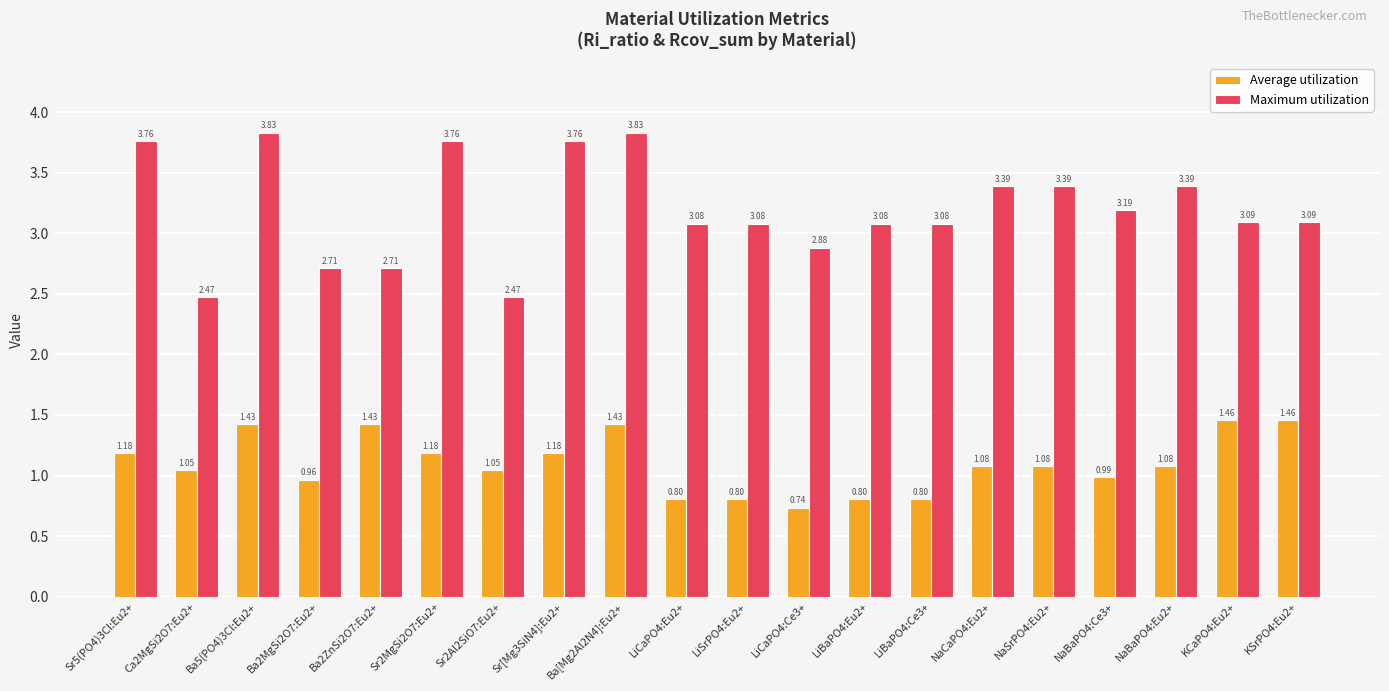

Which series has the widest spread of values?

Maximum utilization